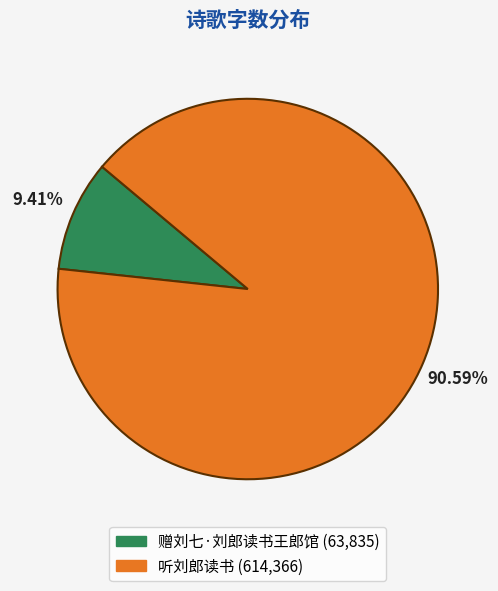

Between 听刘郎读书 and 赠刘七·刘郎读书王郎馆, which is larger?

听刘郎读书